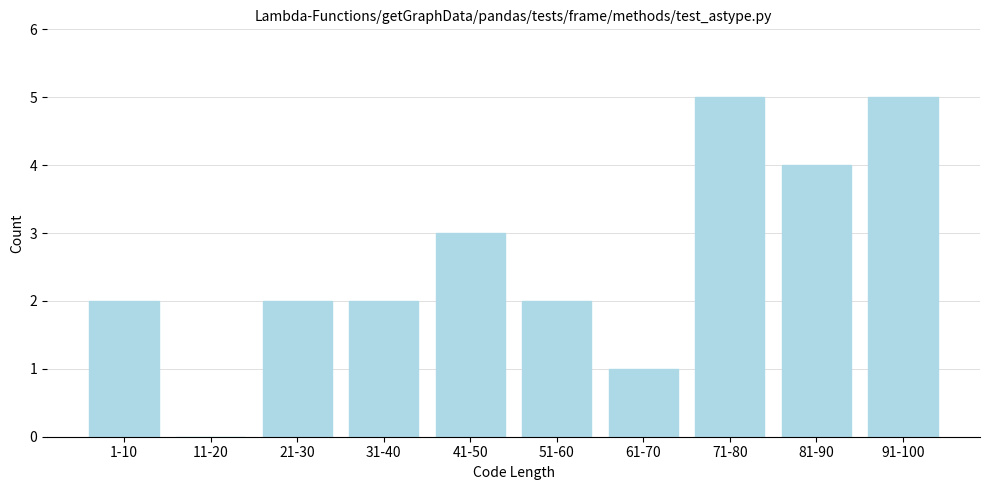

Reading left to right, what are all the values shown in this chart?

1-10=2	11-20=0	21-30=2	31-40=2	41-50=3	51-60=2	61-70=1	71-80=5	81-90=4	91-100=5